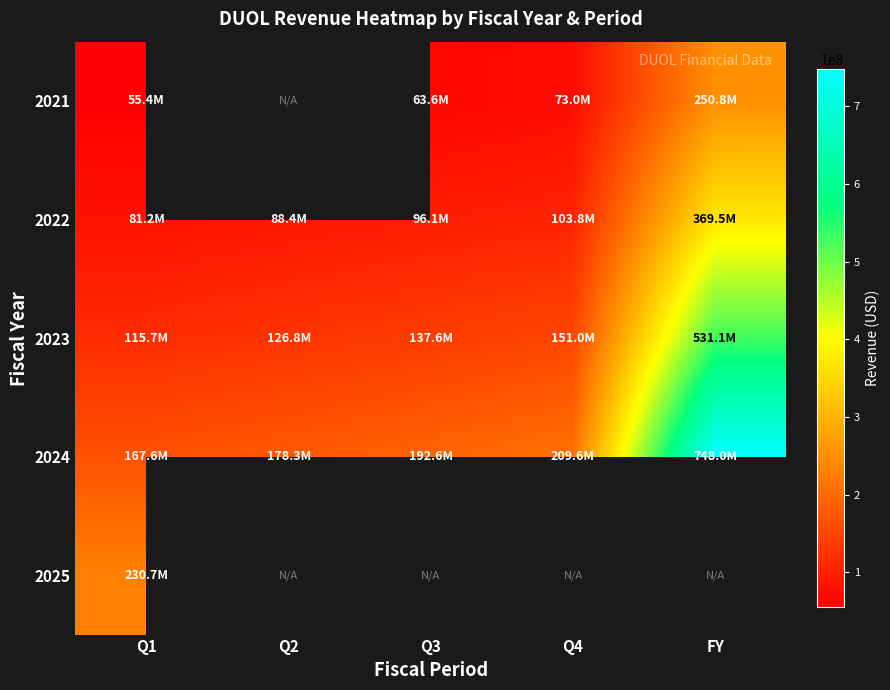

What is the difference between the maximum and minimum values in the 2021 series?

195412000.0